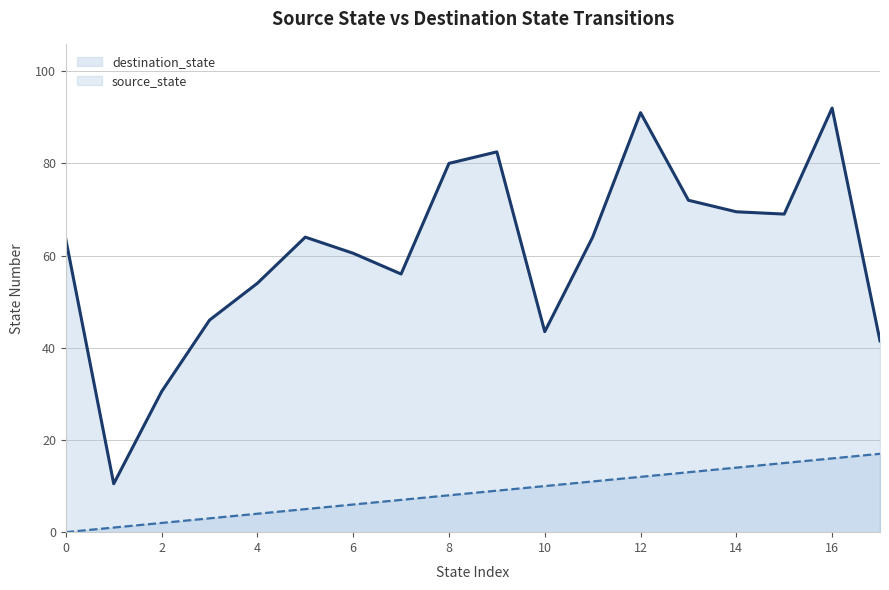

Which category has the highest value across all series?

16